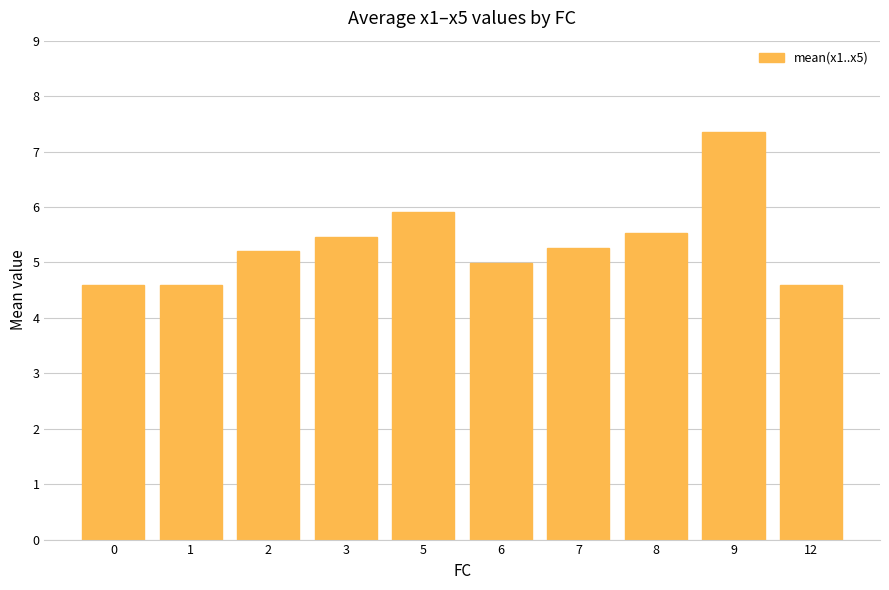

Which has a higher value, 7 or 3?

3